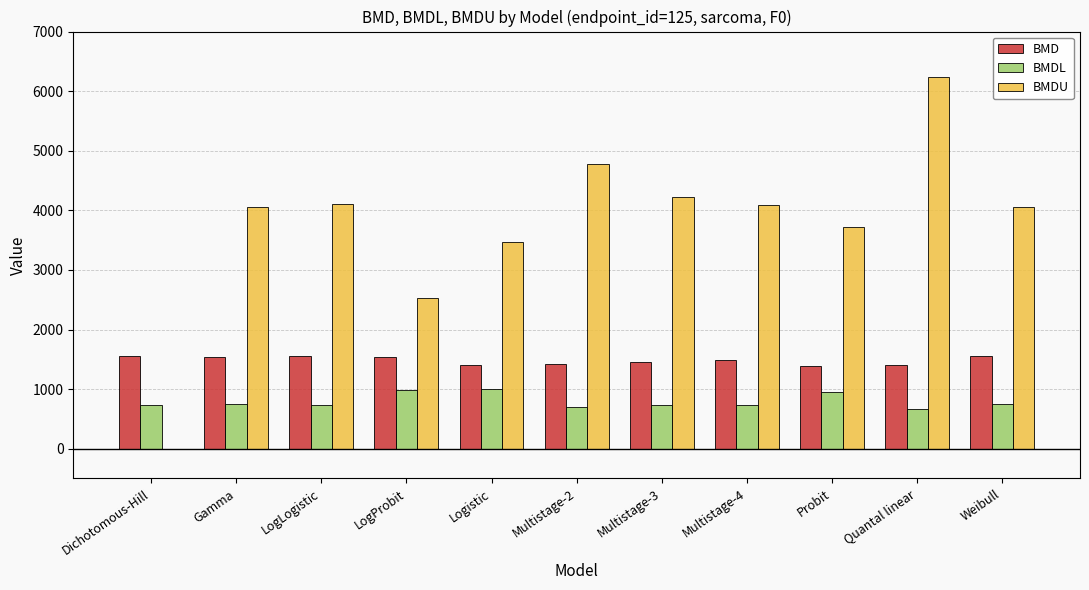

Does the chart contain stacked bars?

No